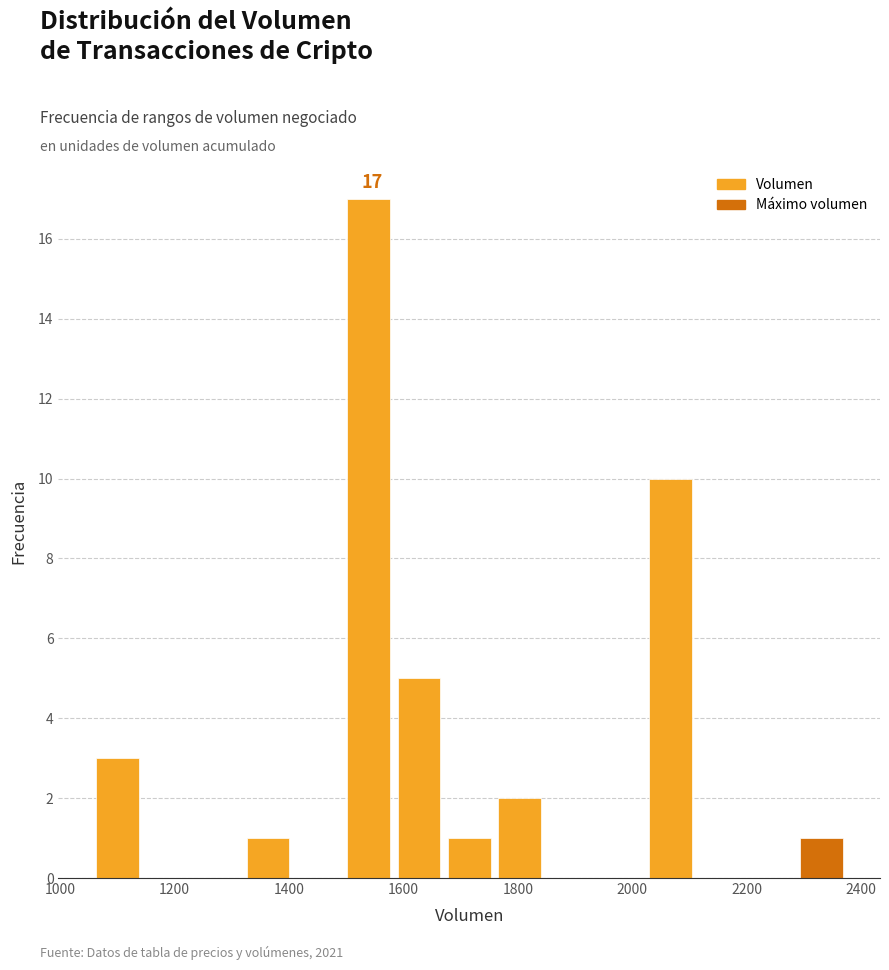

Over which range of the x-axis is the bar tallest?

1500 to 1580